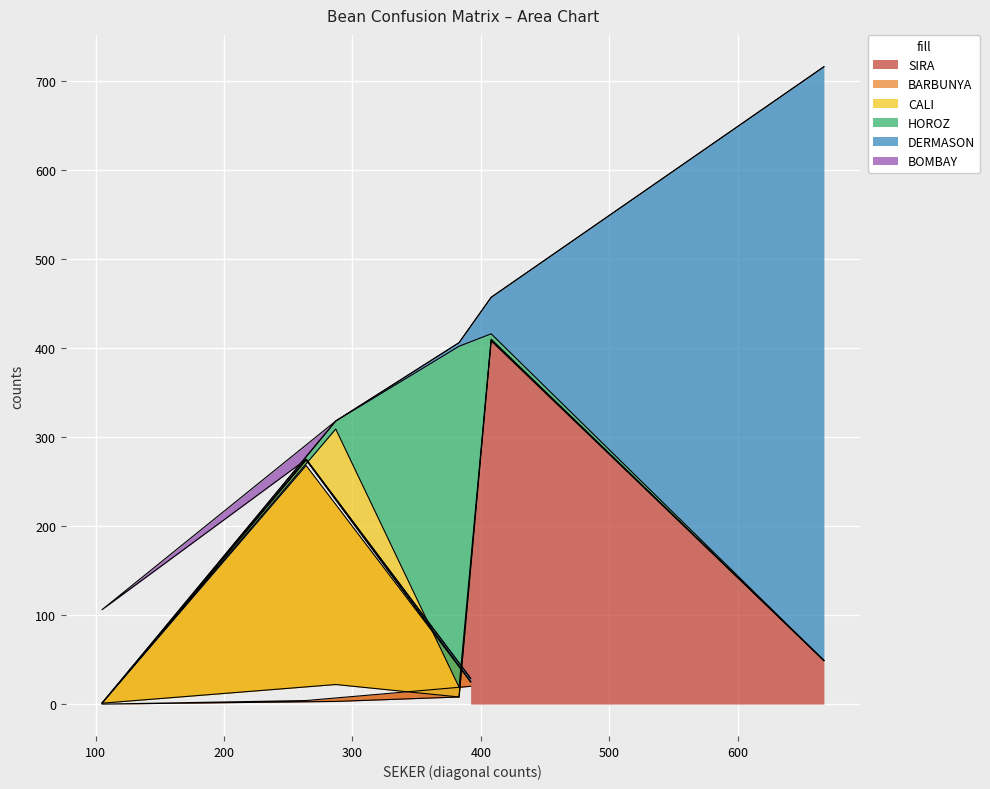

How many lines are shown in the chart?

6